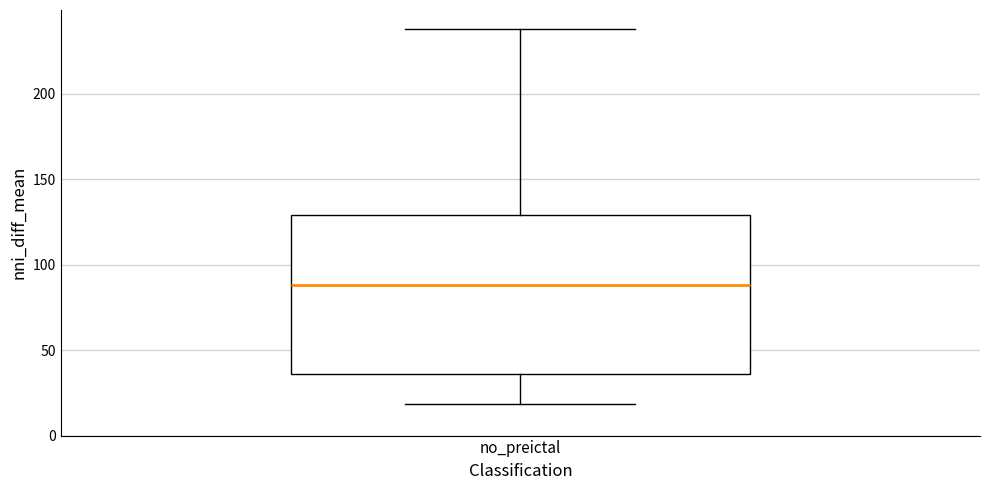

Transcribe this box plot: give where the median line is, the range the box spans, and where the two whiskers end, as read against the y-axis. The values are not printed on the chart, so give them approximately, as read against the axis.

median 90, box 35 to 130, whiskers 20 to 240